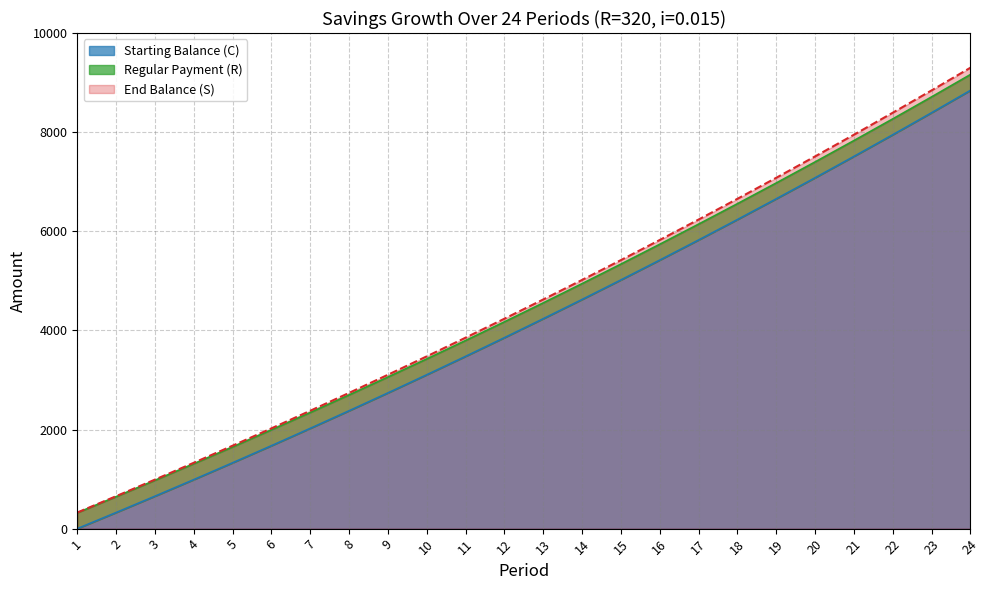

How many lines are shown in the chart?

2